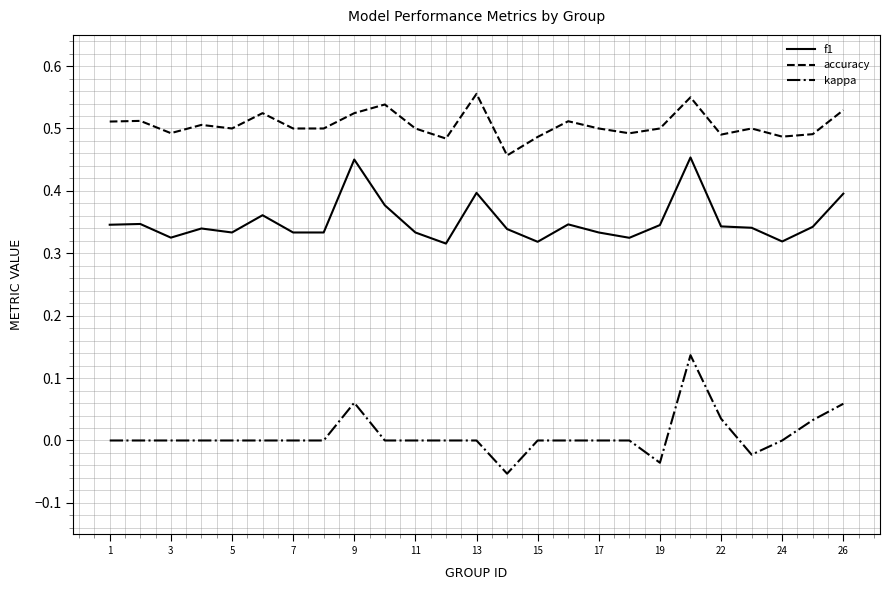

Which series has the largest range (max minus min)?

kappa